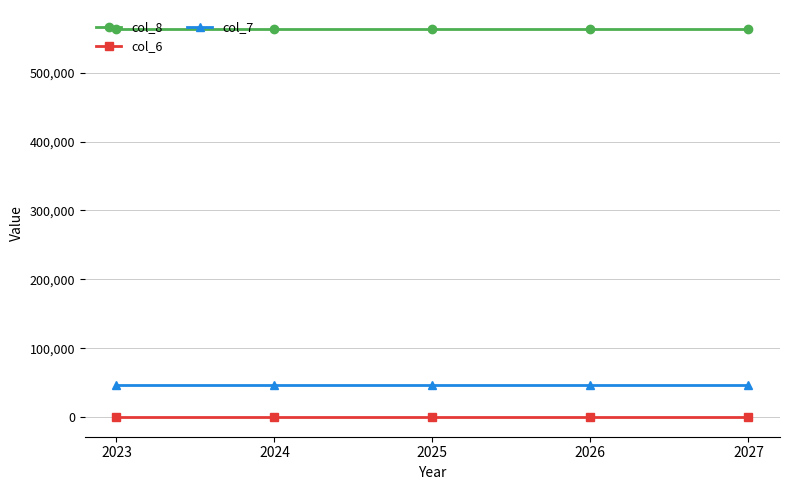

What is the average value of the col_6 series?

12